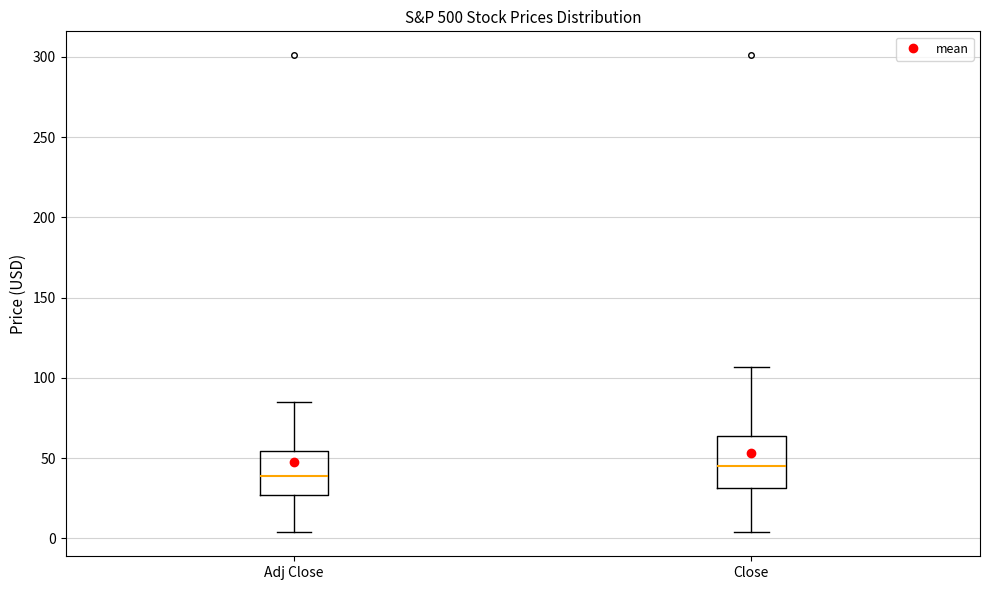

Reading left to right, read every box against the y-axis: the position of its median line, the range the box covers, and the ends of its whiskers. The values are not printed on the chart, so give them approximately, as read against the axis.

Adj Close: median 40, box 25 to 55, whiskers 5 to 85
Close: median 45, box 30 to 65, whiskers 5 to 105